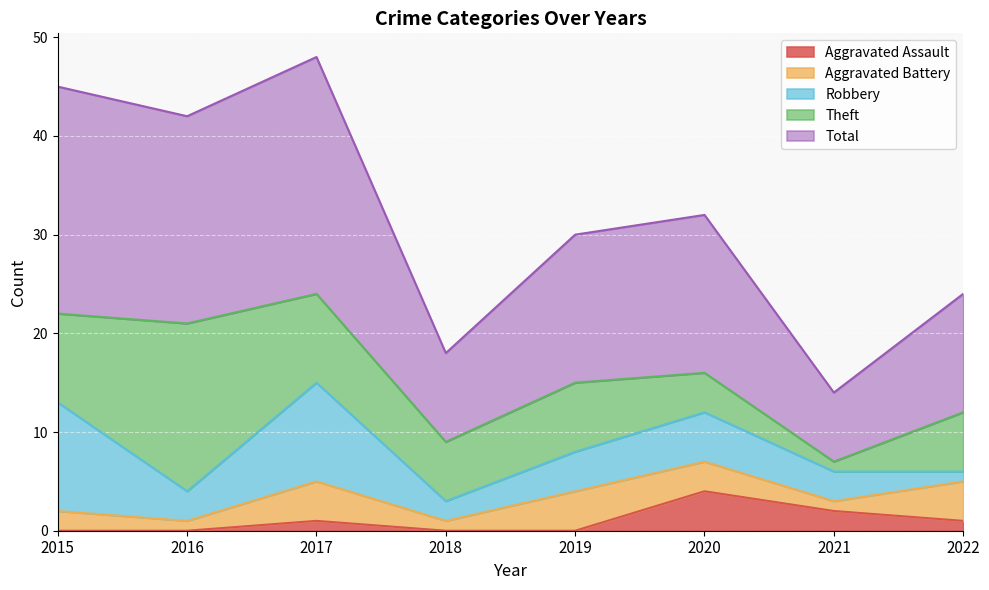

What is the maximum value for Aggravated Assault?

4